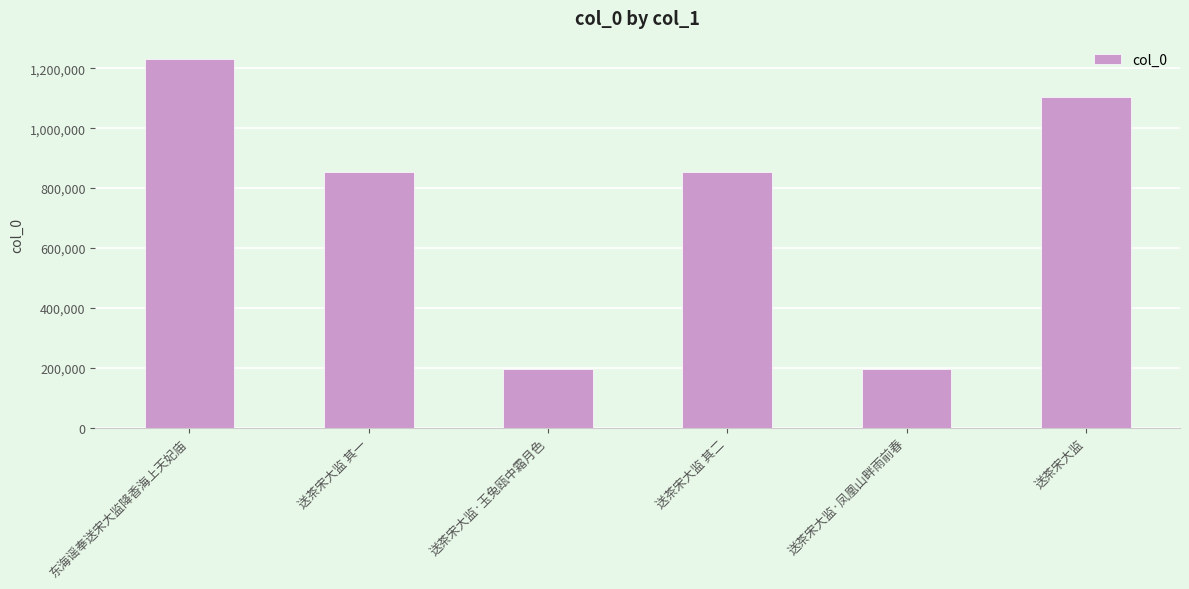

What is the difference between the second highest and second lowest values?

910491